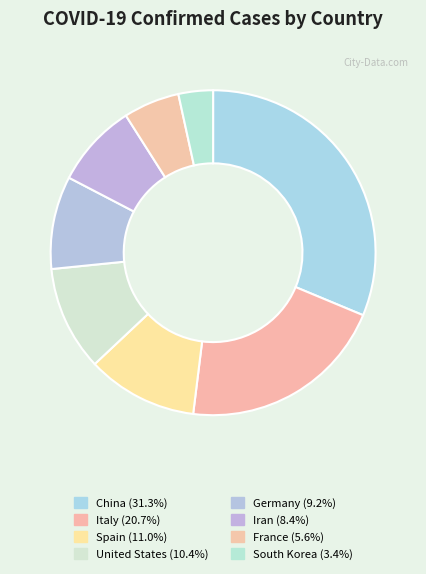

How many slices are in this pie chart?

8